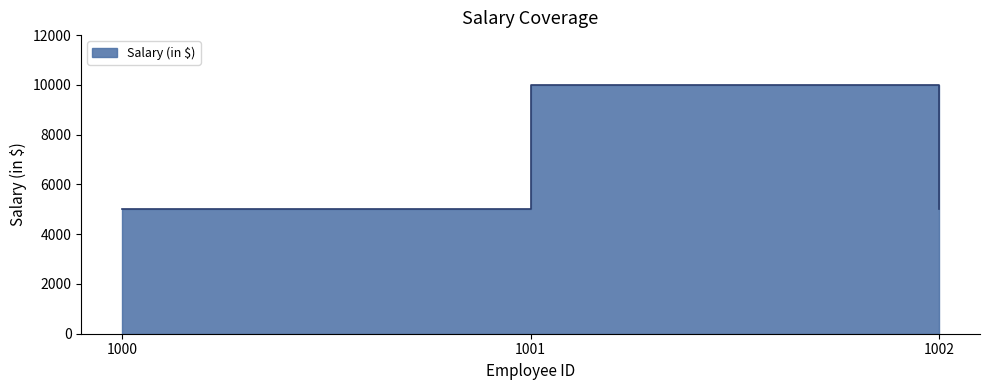

What is the difference between the maximum and minimum values?

5000